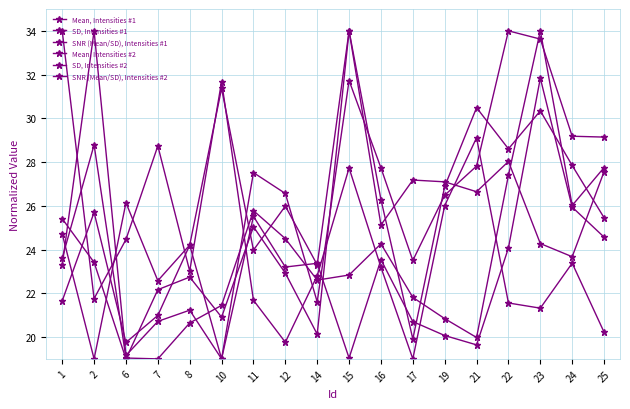

Reading left to right, list all the values displayed in this chart.

Mean, Intensities #1: 23.6	28.8	19.0	19.0	20.6	21.4	25.8	24.5	22.6	22.8	24.3	21.8	20.8	20.0	27.4	34.0	26.0	27.7
SD, Intensities #1: 23.3	34.0	19.2	20.7	21.2	19.0	25.5	23.2	23.4	19.0	23.5	20.7	20.1	19.6	24.1	31.8	25.9	24.6
SNR (Mean/SD), Intensities #1: 24.7	19.0	26.1	22.6	24.2	31.4	24.0	26.0	23.3	34.0	25.1	27.2	27.1	26.6	28.0	24.3	23.7	27.6
Mean, Intensities #2: 25.4	23.4	19.0	22.2	22.7	20.9	25.0	22.9	20.1	34.0	26.3	19.9	26.9	30.5	28.6	30.3	27.8	25.5
SD, Intensities #2: 21.7	25.7	19.8	21.0	24.2	19.0	27.5	26.6	21.6	31.7	27.7	23.5	26.5	27.8	34.0	33.6	29.2	29.1
SNR (Mean/SD), Intensities #2: 34.0	21.8	24.5	28.7	23.0	31.7	21.7	19.8	22.8	27.7	23.2	19.0	26.0	29.1	21.6	21.3	23.4	20.2